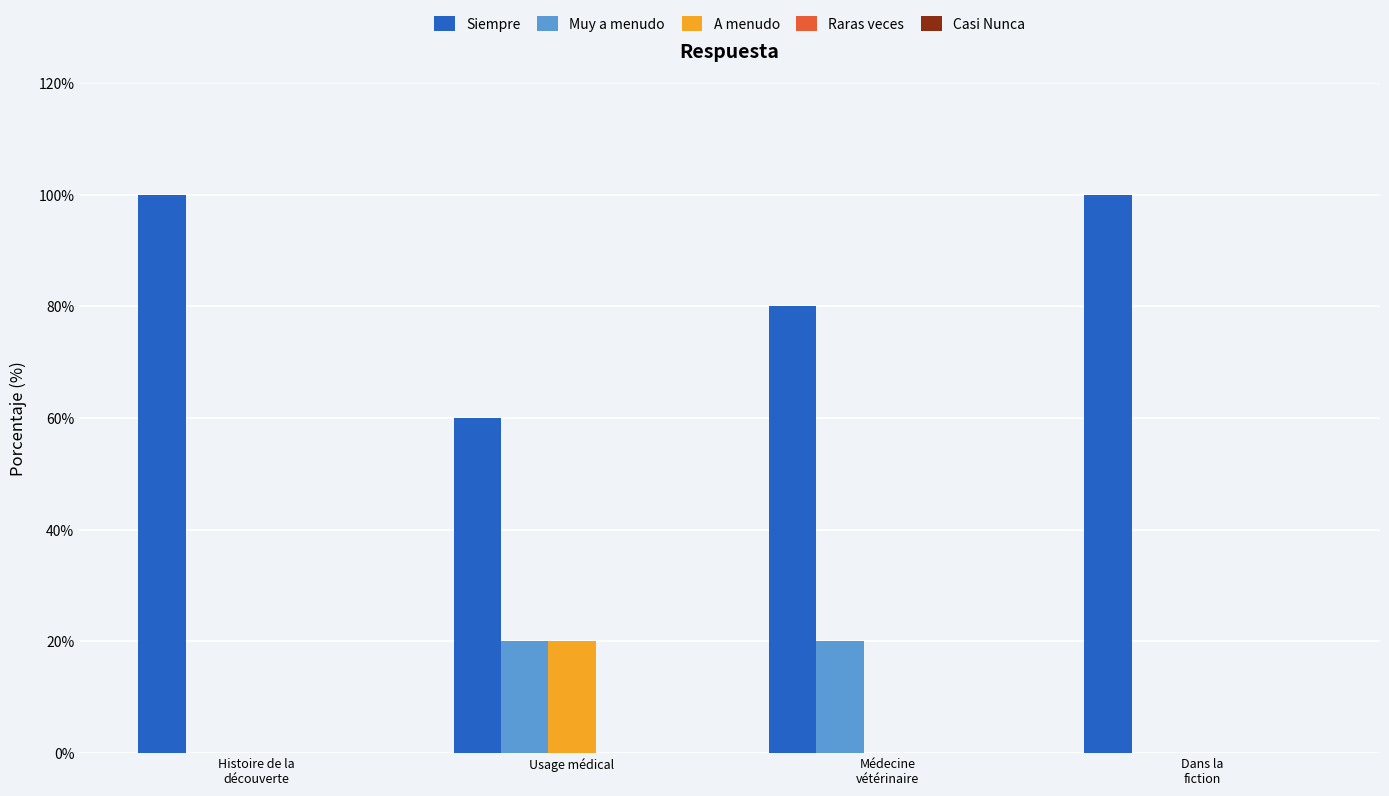

Which series has the widest spread of values?

Siempre